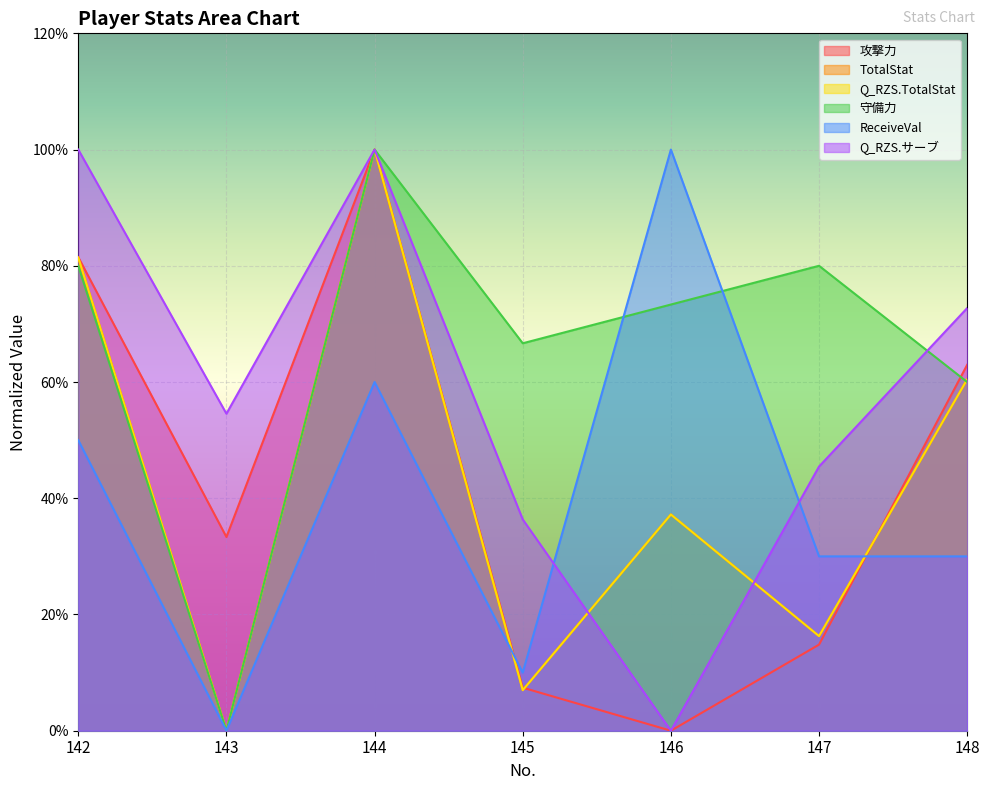

Which series has the largest total across all categories?

守備力